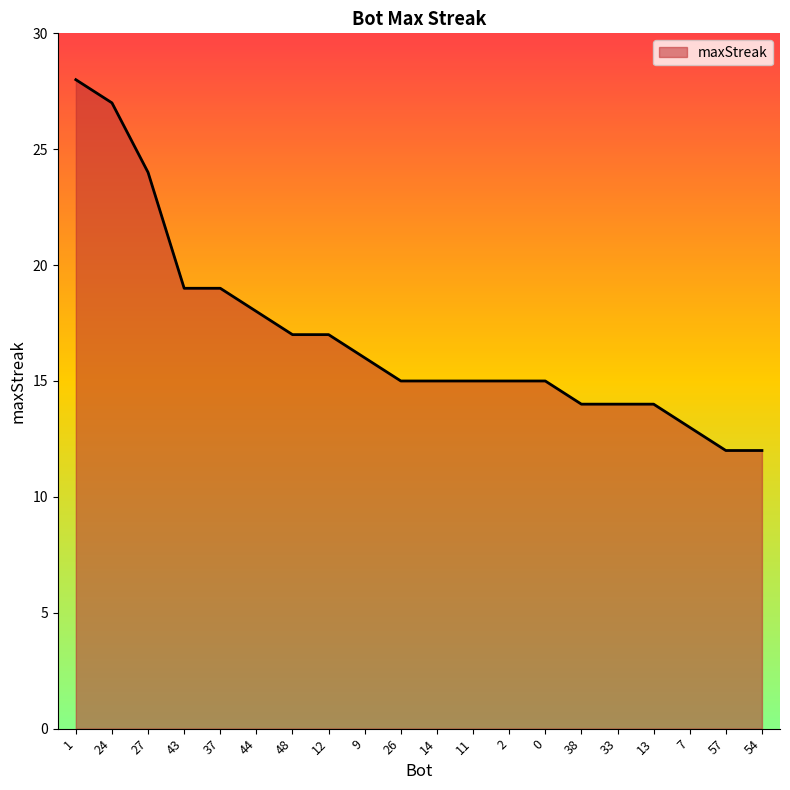

At which label is the value closest to 20?

43